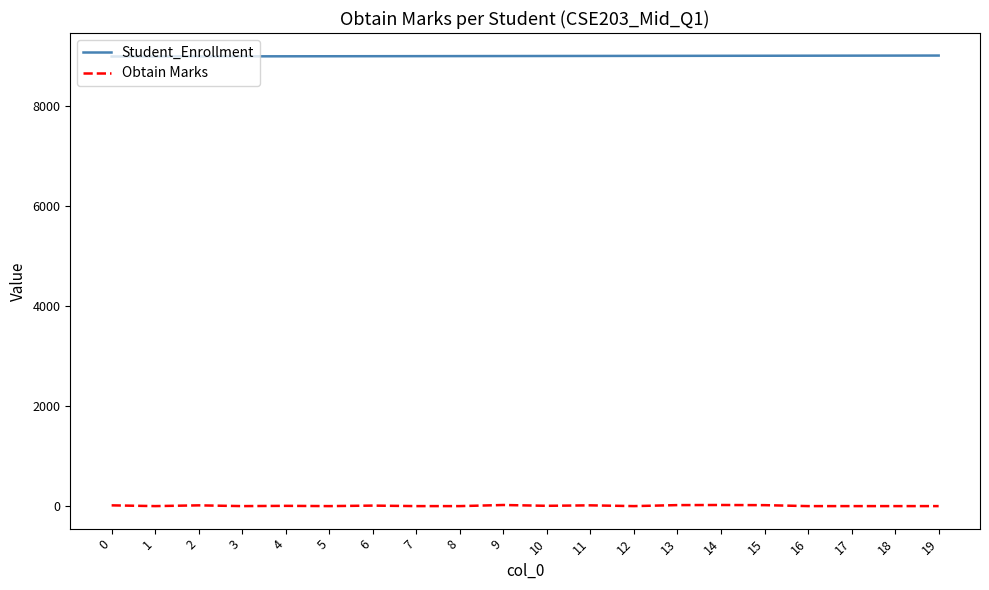

The value of Student_Enrollment at 14 is 5657. True or false?

False